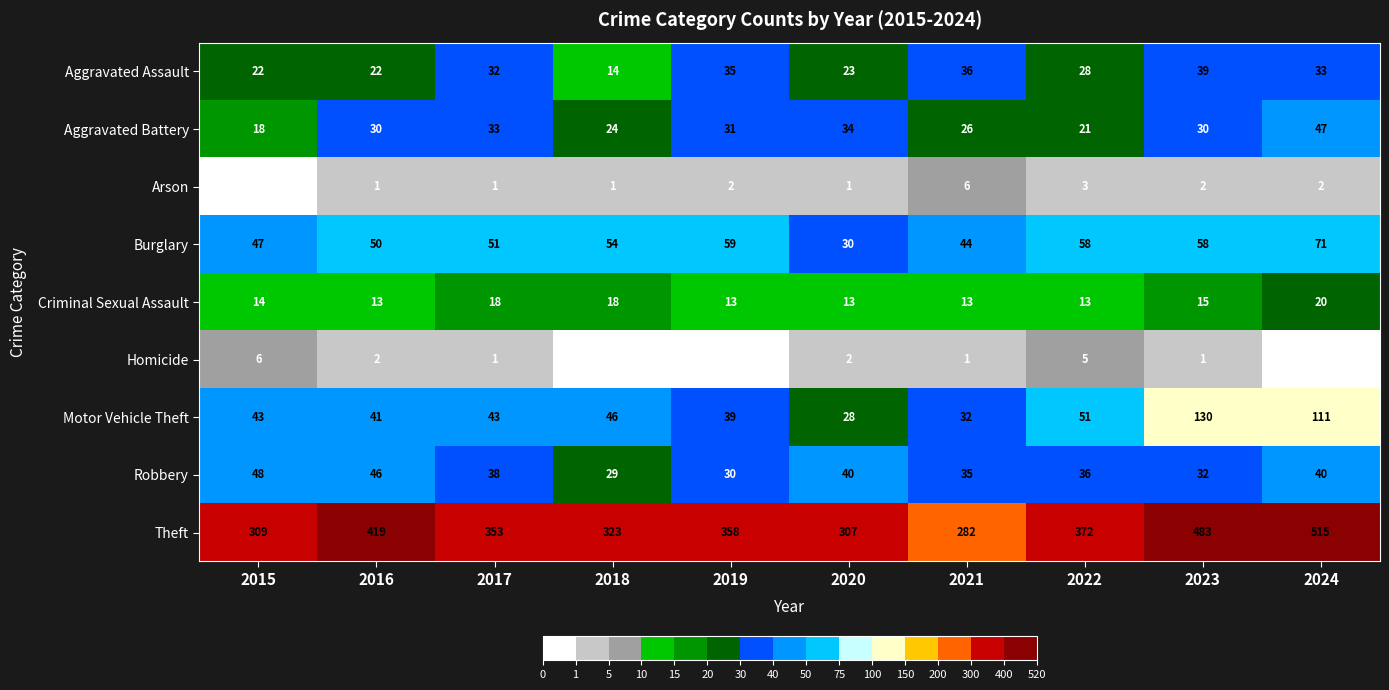

Is it true that Criminal Sexual Assault equals 8 at 2017?

False